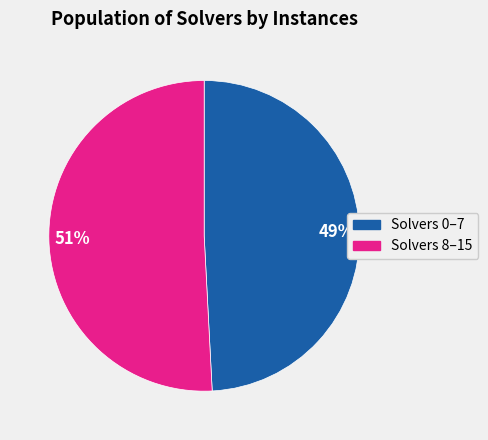

How many segments does this pie chart have?

2